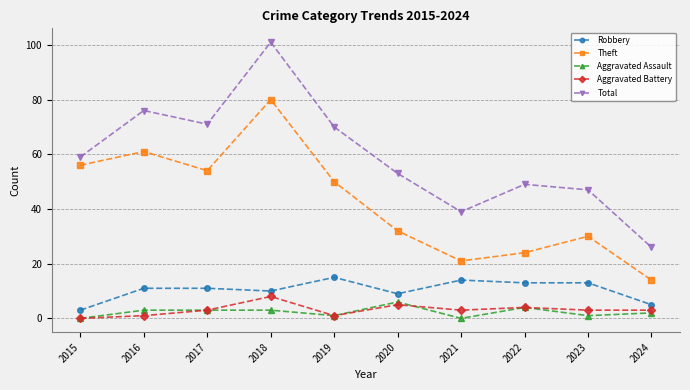

Reading left to right, extract all data points from this chart.

Robbery: 3	11	11	10	15	9	14	13	13	5
Theft: 56	61	54	80	50	32	21	24	30	14
Aggravated Assault: 0	3	3	3	1	6	0	4	1	2
Aggravated Battery: 0	1	3	8	1	5	3	4	3	3
Total: 59	76	71	101	70	53	39	49	47	26